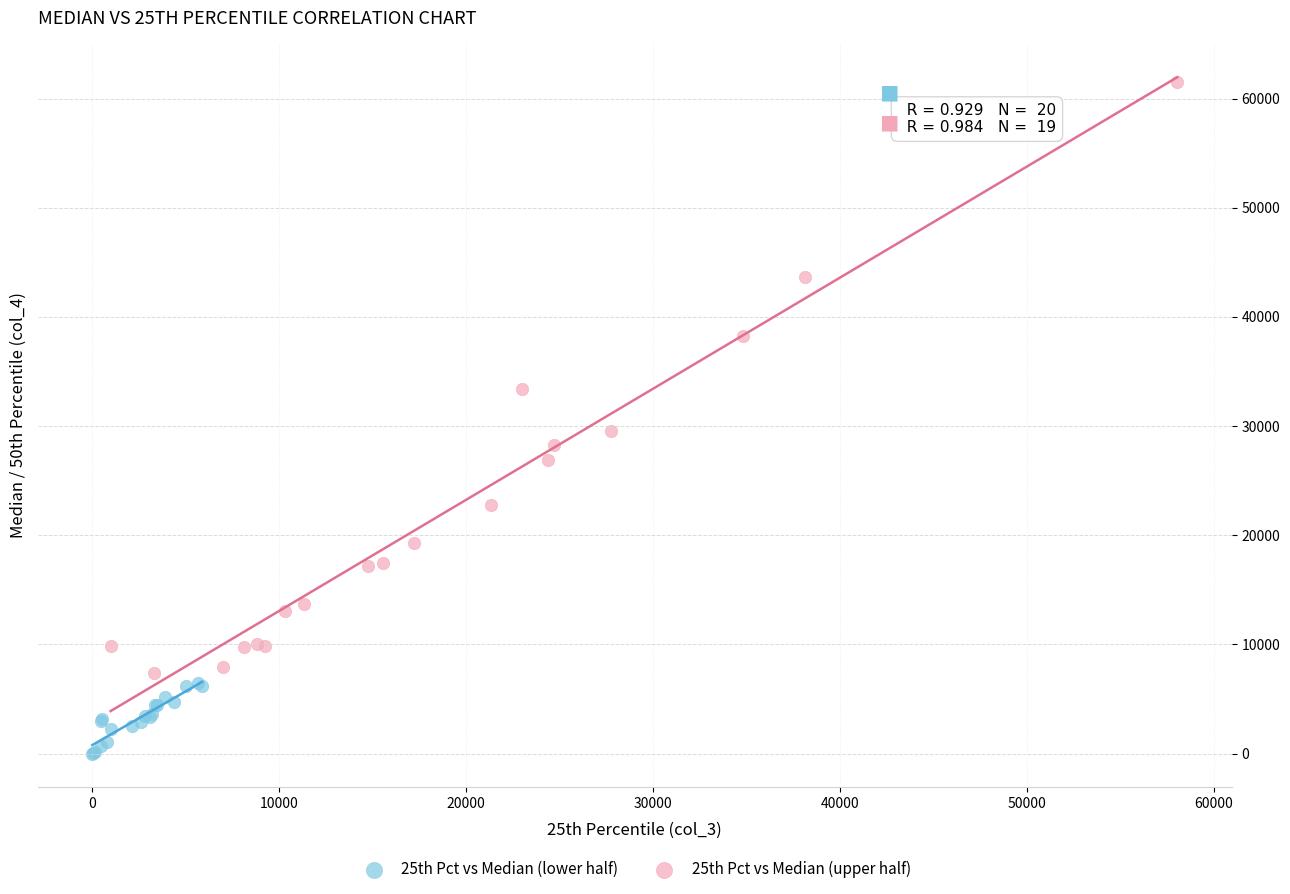

Which series reaches the maximum Y coordinate?

25th Pct vs Median (upper half)